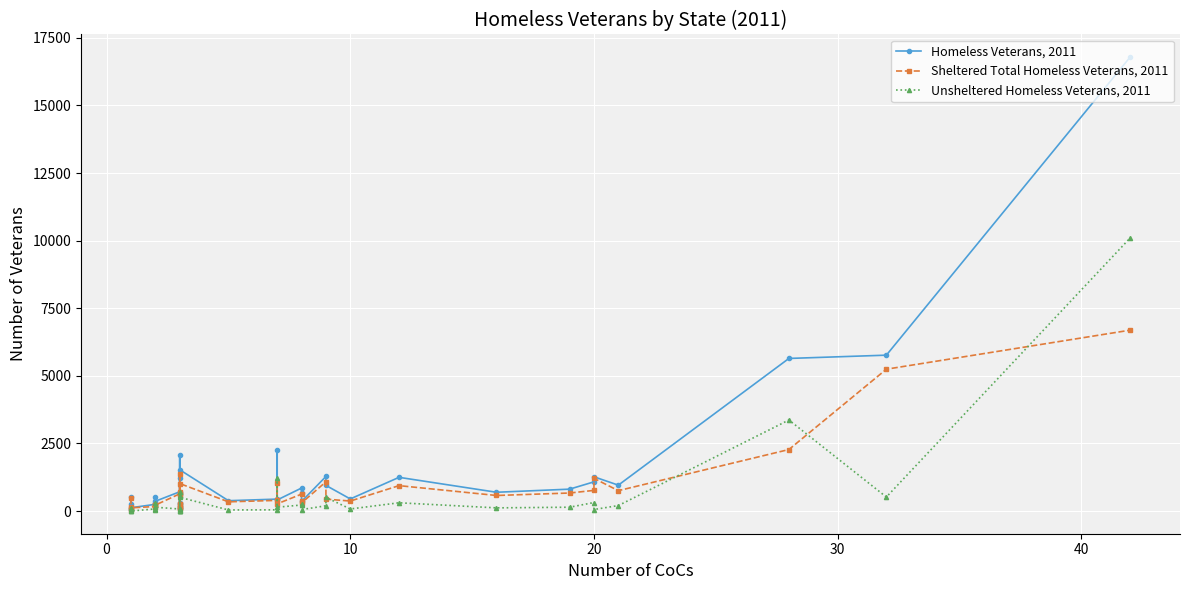

What is the label of the 33rd point from the right?

30